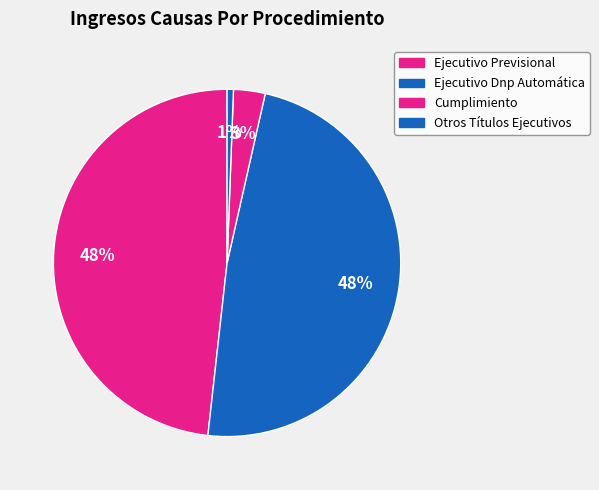

What is the smallest slice in the pie chart?

Otros Títulos Ejecutivos